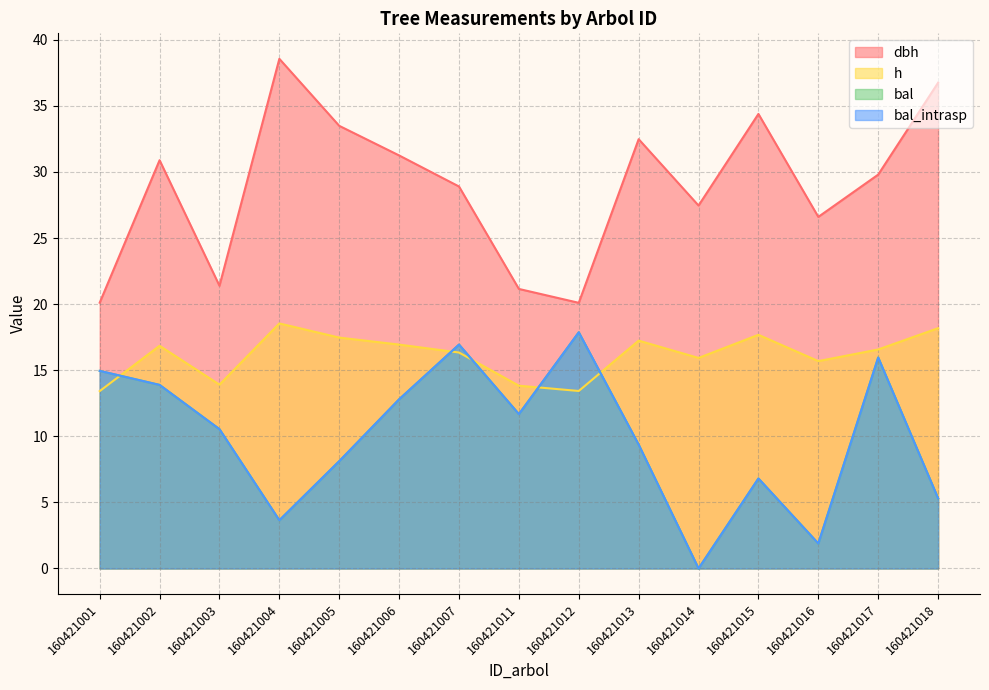

Is it true that bal_intrasp equals 14.0 at 160421005?

False